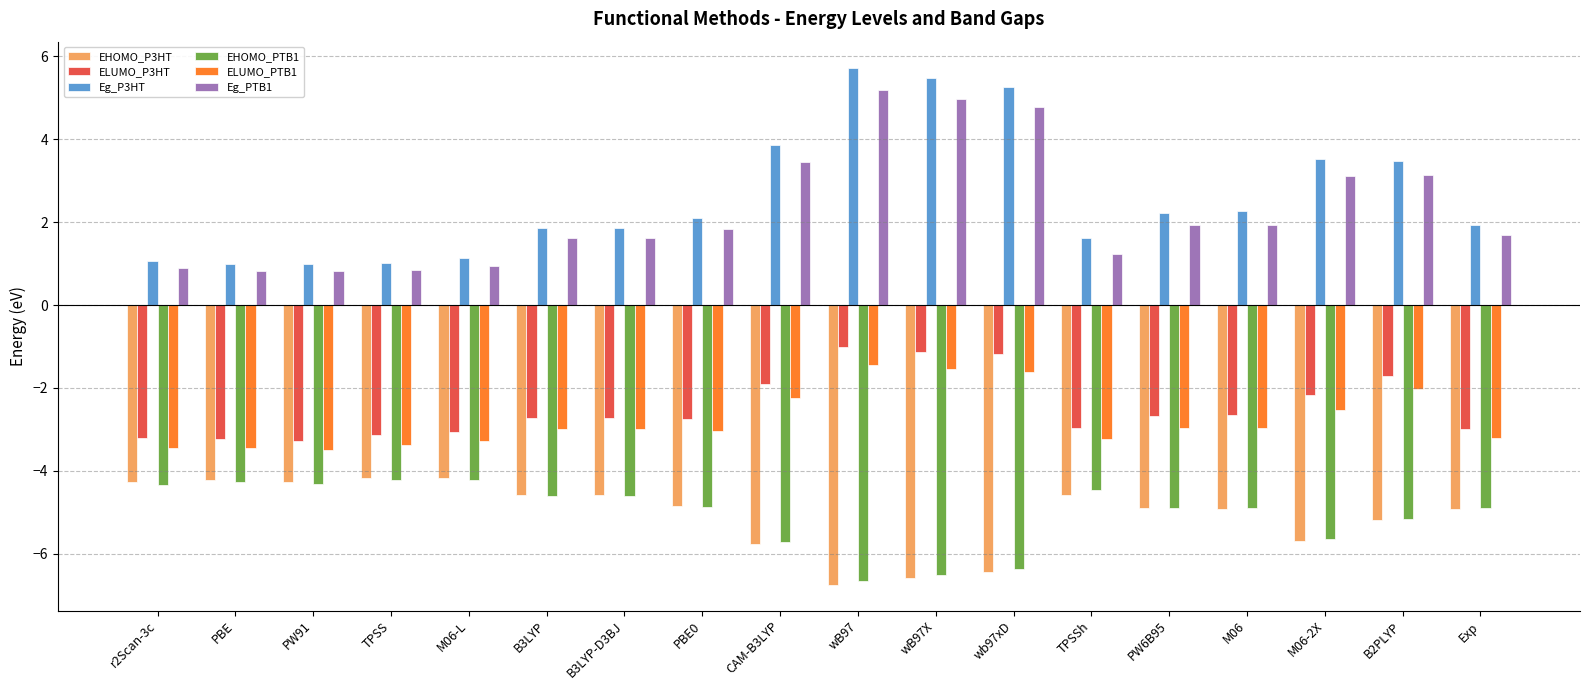

What is the spread (max minus min) of values at PBE0?

7.0